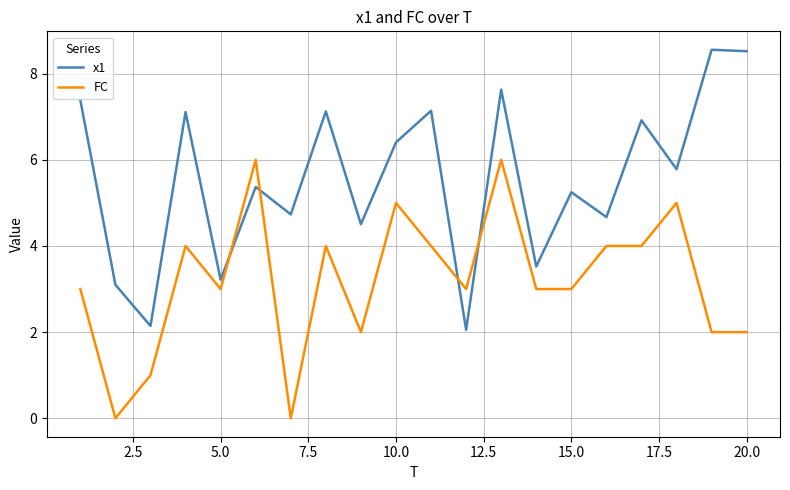

What is the minimum value for x1?

2.1